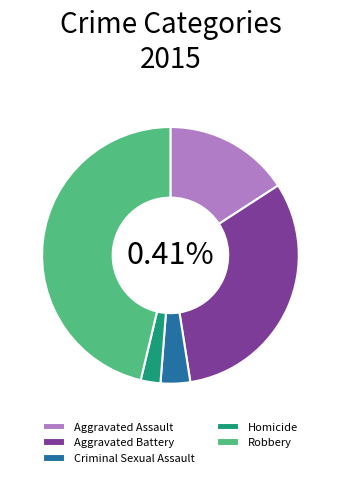

The Robbery slice represents 46% of the pie. True or false?

True